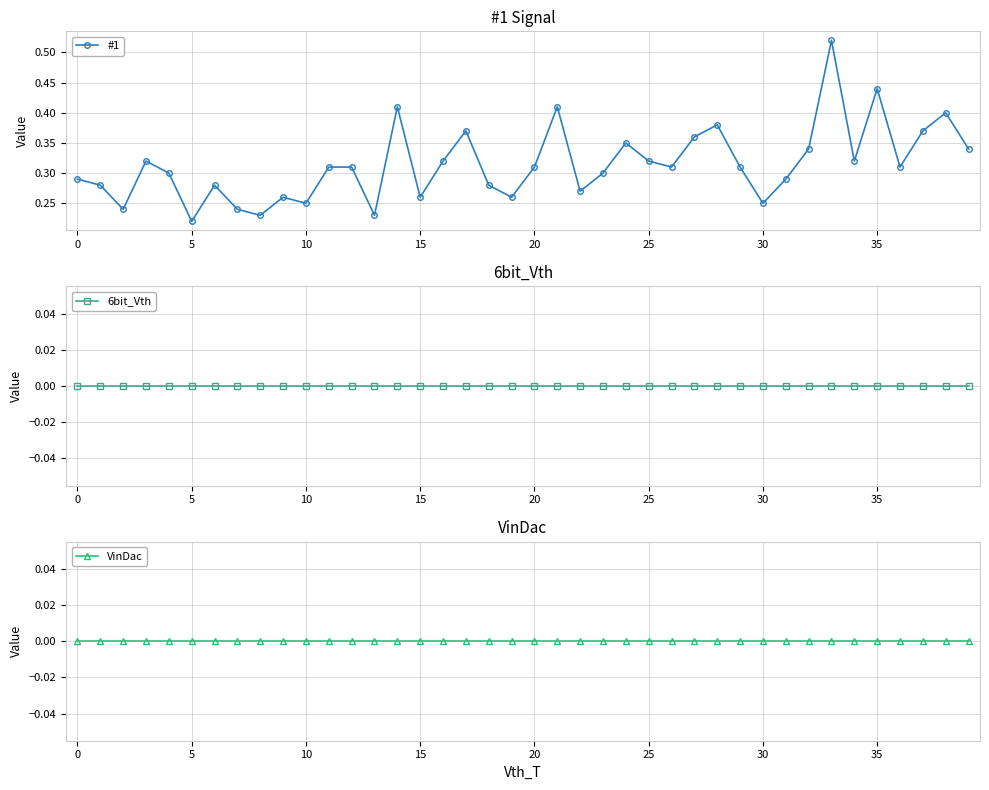

How many #1 values are between 0 and 1?

40